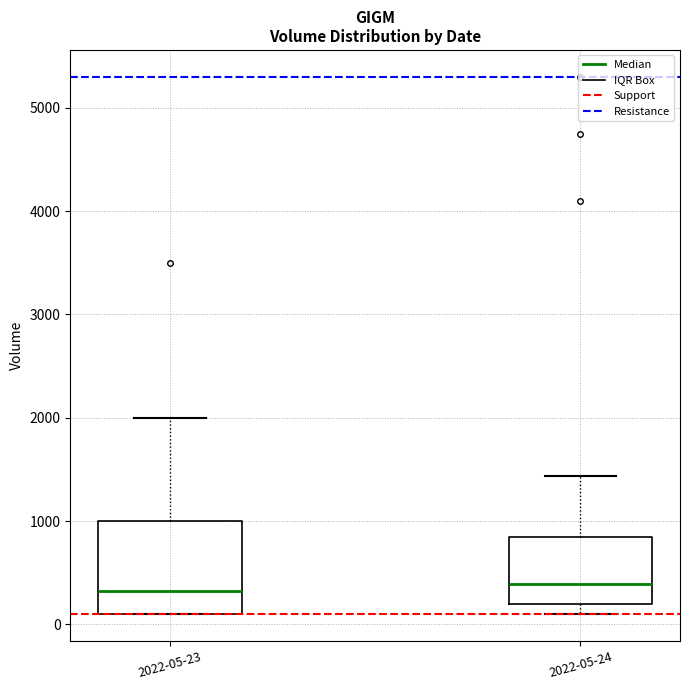

Where is the upper edge of the box for 2022-05-23 on the y-axis? The values are not printed on the chart, so give them approximately, as read against the axis.

1000